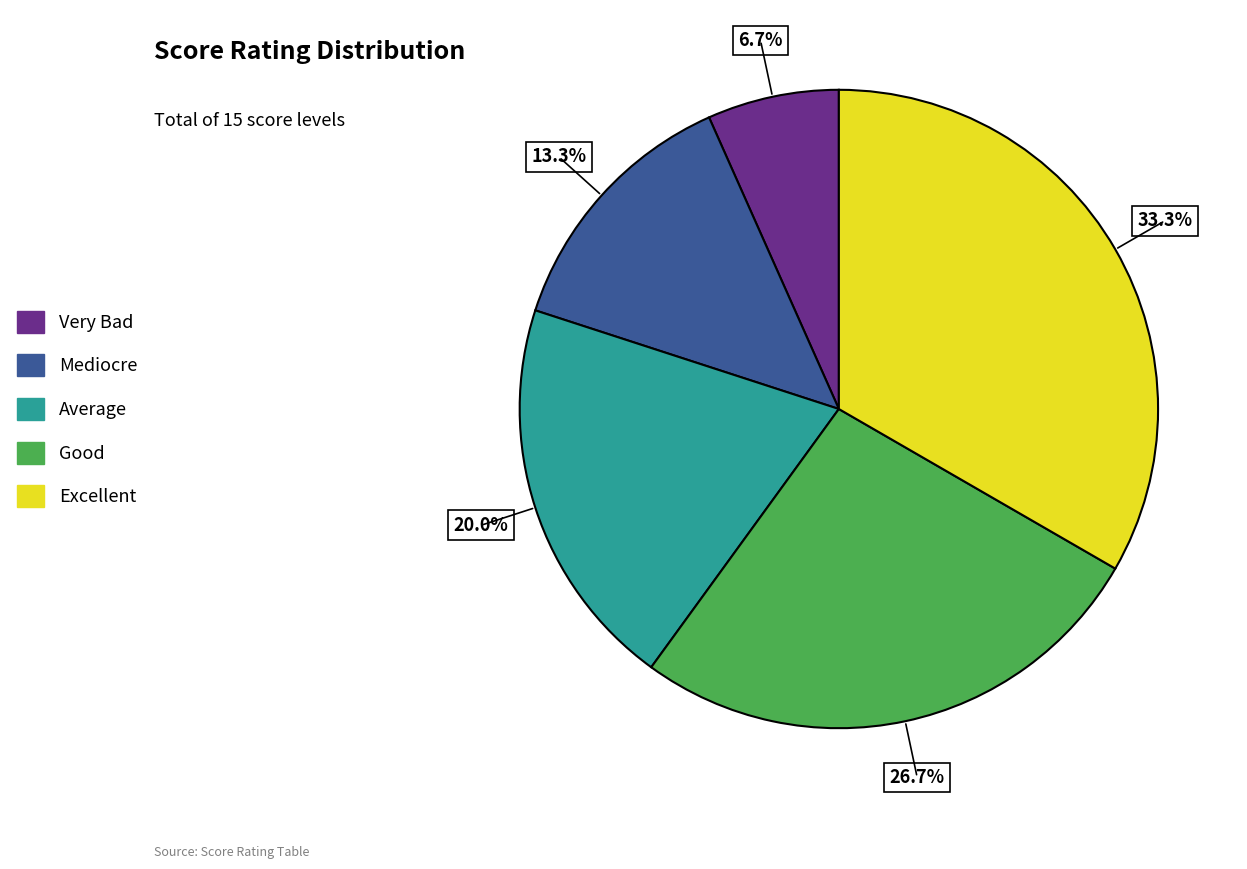

To the nearest percent, what portion does Average represent?

20%